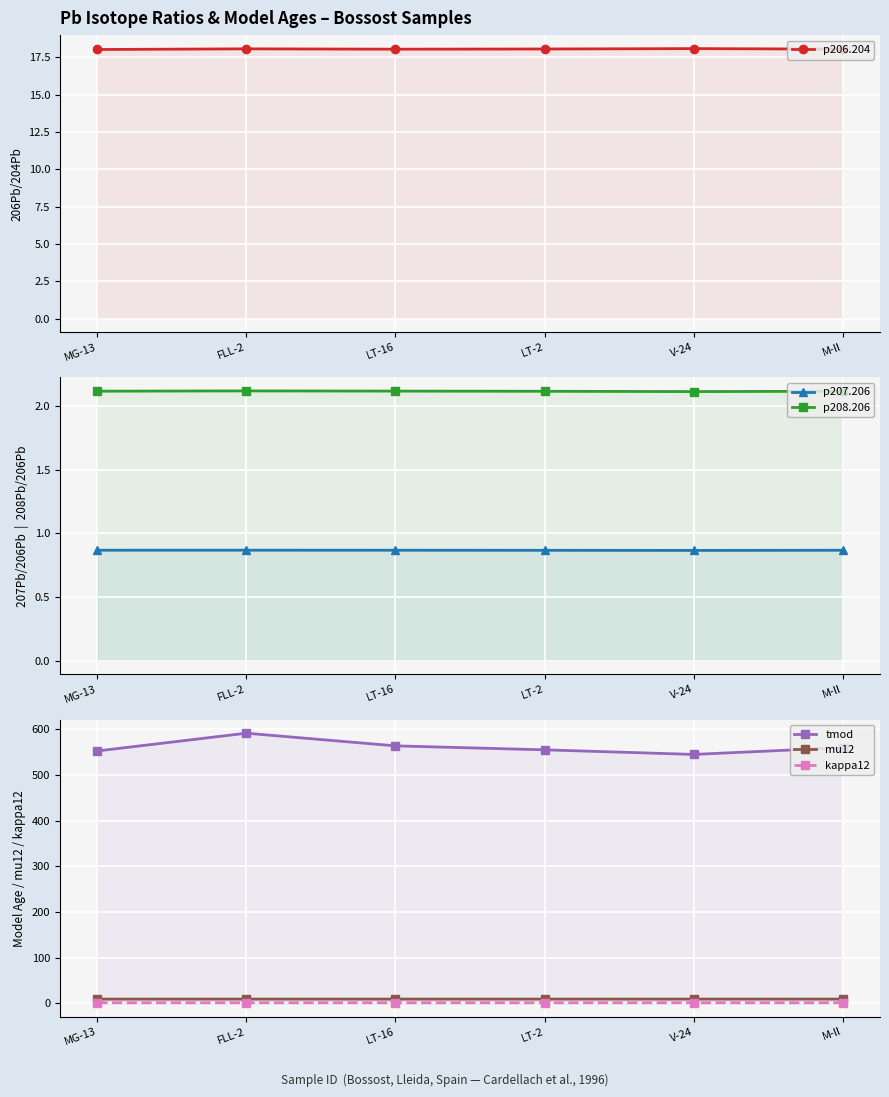

At M-ll, list the series in order from largest to smallest.

tmod, p206.204, mu12, p208.206, p207.206, kappa12